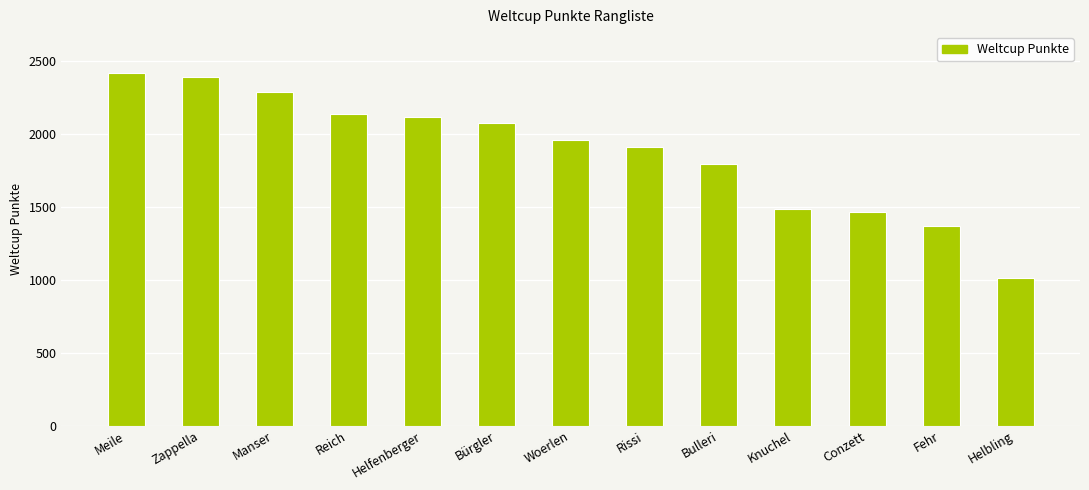

Reading left to right, what are all the values shown in this chart?

2421	2395	2288	2136	2115	2079	1963	1913	1796	1486	1468	1372	1014